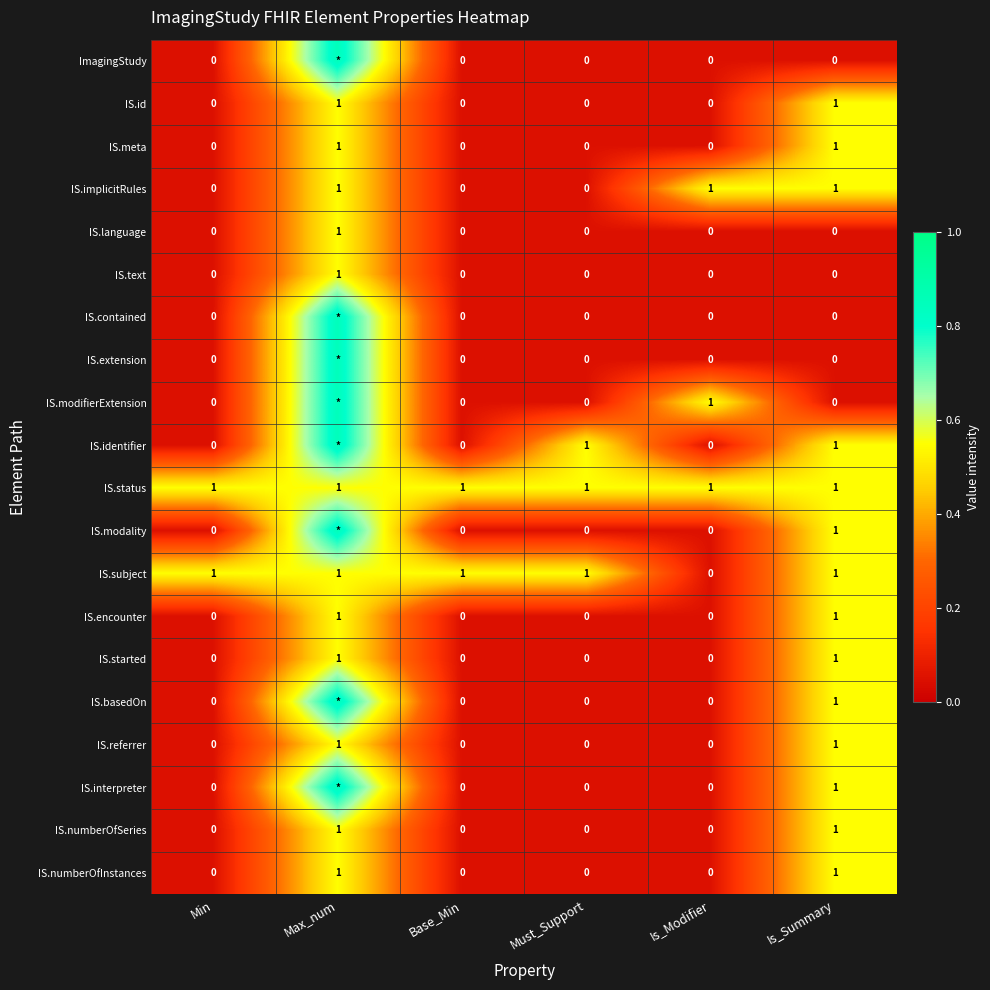

At how many categories does at least one series exceed 0?

6